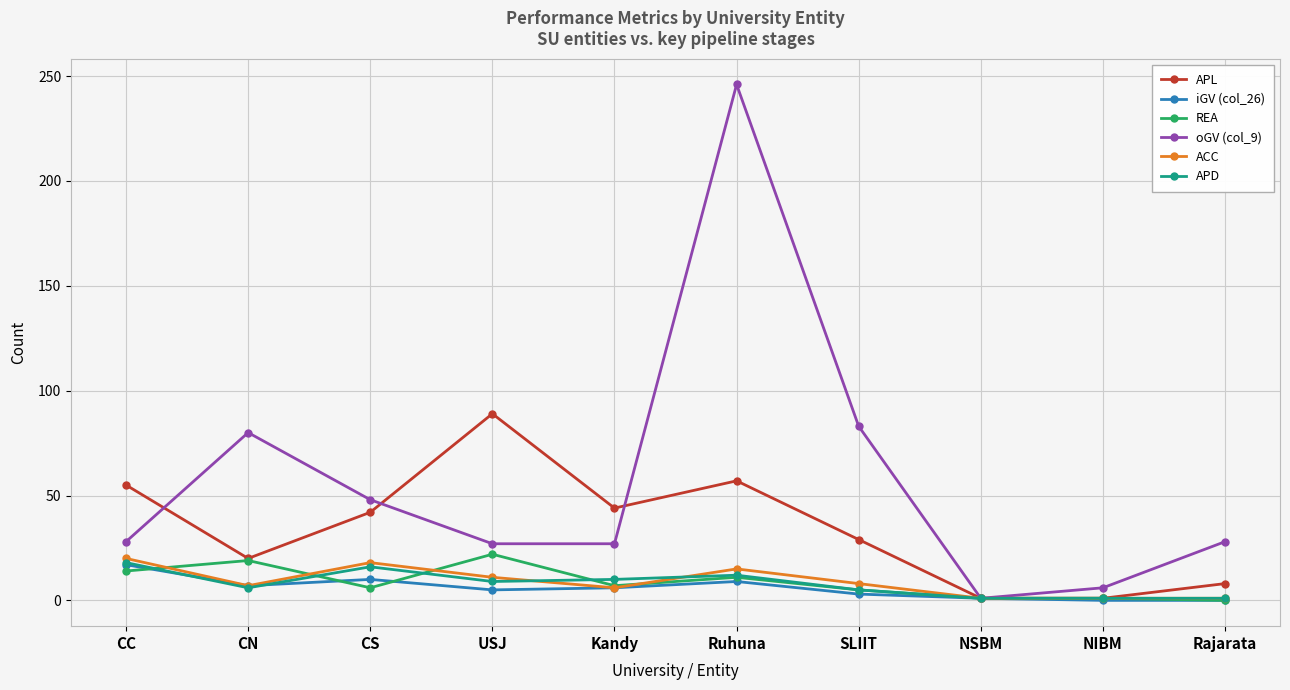

Which category has the highest value across all series?

Ruhuna